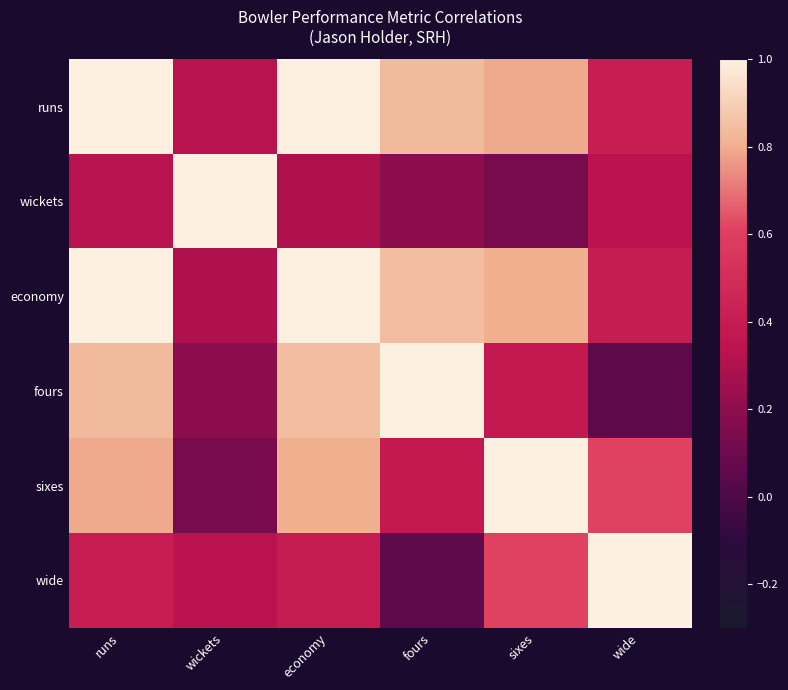

Which has a higher value, economy or wickets?

economy